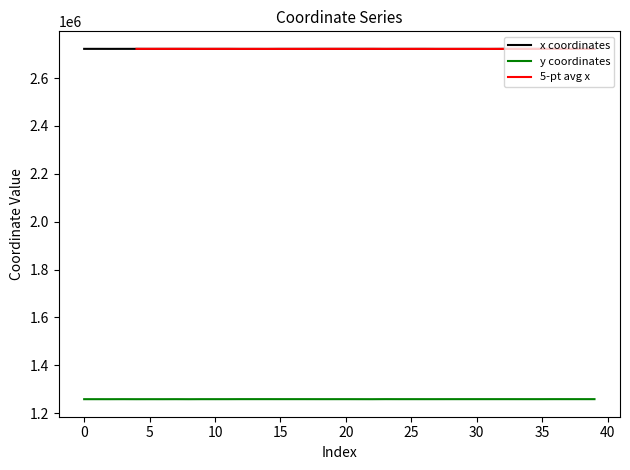

Reading left to right, transcribe all the data shown in this chart.

x: 0=2722255.7	1=2722284.3	2=2722207.5	3=2722273.0	4=2722260.8	5=2722180.3	6=2722208.9	7=2722238.1	8=2722192.6	9=2722129.1	10=2722158.4	11=2722153.1	12=2721999.4	13=2722025.8	14=2721976.1	15=2722189.1	16=2722177.3	17=2722193.5	18=2722240.4	19=2722231.2	20=2722237.3	21=2722165.2	22=2722212.8	23=2722028.3	24=2722128.2	25=2722127.7	26=2722168.5	27=2722008.9	28=2722023.7	29=2722033.3	30=2722052.1	31=2722002.8	32=2722154.1	33=2722197.4	34=2722210.8	35=2722201.3	36=2722049.4	37=2722124.5	38=2722125.6	39=2722052.8
y: 0=1258147.2	1=1258160.8	2=1258127.5	3=1258233.0	4=1258108.4	5=1258145.0	6=1258122.9	7=1258224.3	8=1258069.2	9=1258226.8	10=1258206.8	11=1258232.4	12=1258353.2	13=1258352.5	14=1258354.4	15=1258313.8	16=1258314.3	17=1258293.5	18=1258251.8	19=1258249.9	20=1258266.5	21=1258191.5	22=1258124.2	23=1258352.2	24=1258260.8	25=1258270.1	26=1258236.1	27=1258244.2	28=1258277.6	29=1258305.2	30=1258306.3	31=1258300.9	32=1258315.2	33=1258275.3	34=1258245.5	35=1258258.6	36=1258345.7	37=1258316.0	38=1258299.5	39=1258296.7